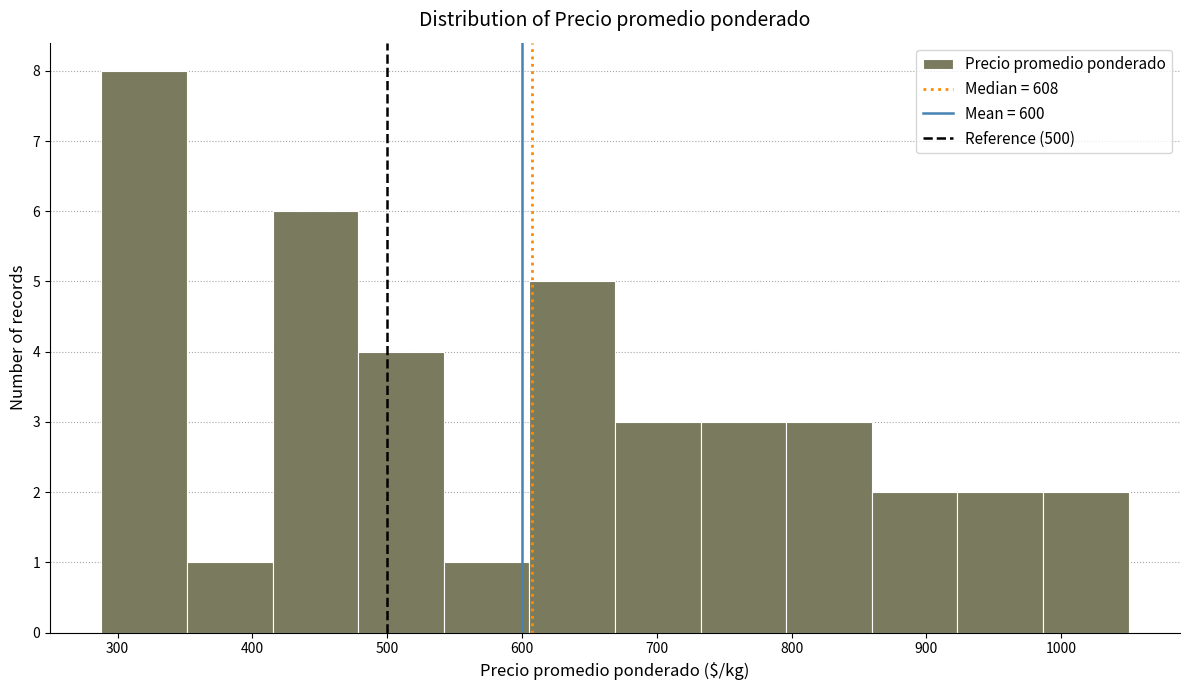

Over which range of the x-axis is the bar tallest?

290 to 350